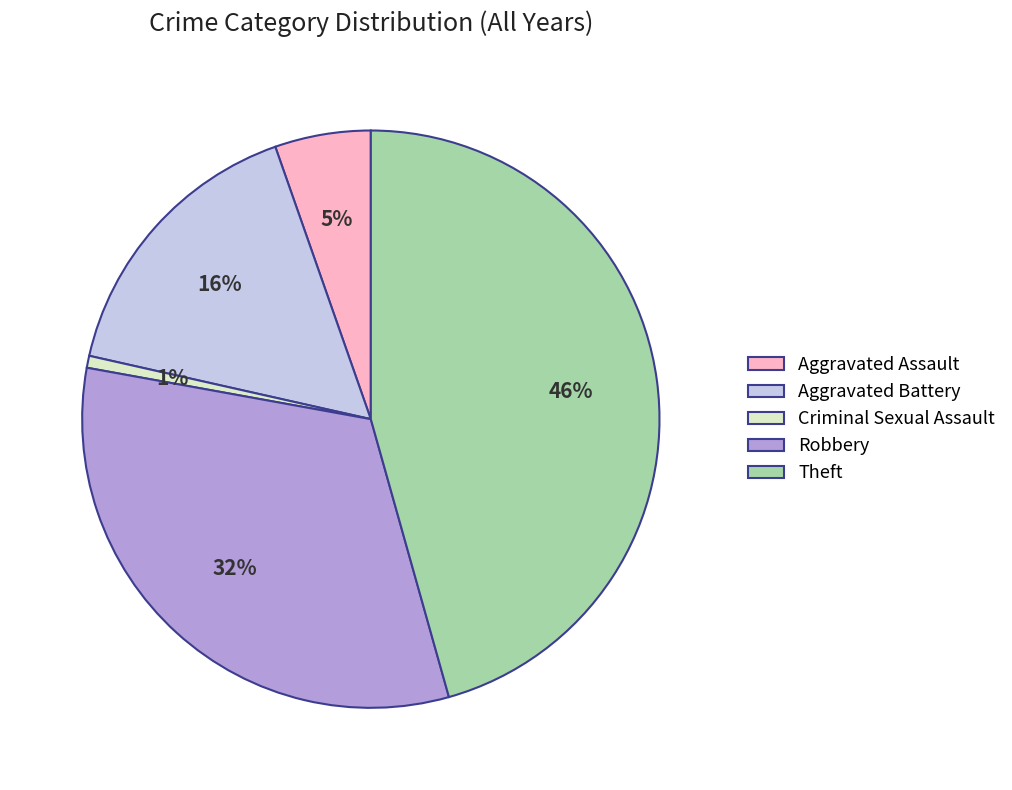

To the nearest percent, what is the difference between the Criminal Sexual Assault and Theft slice percentages?

45%